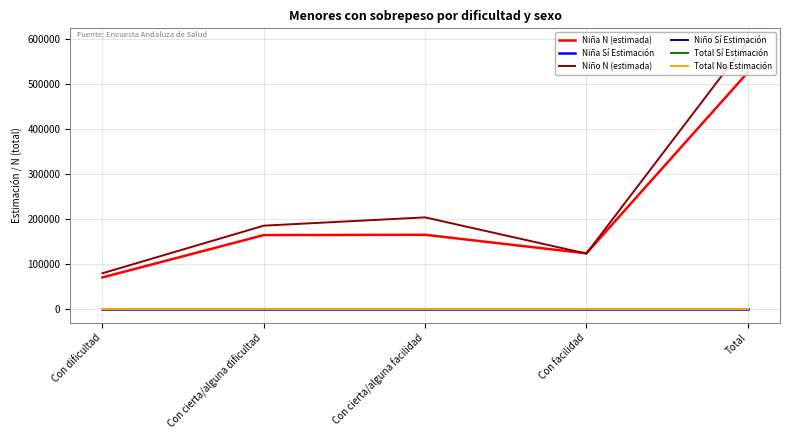

What position from the left is Con dificultad?

1